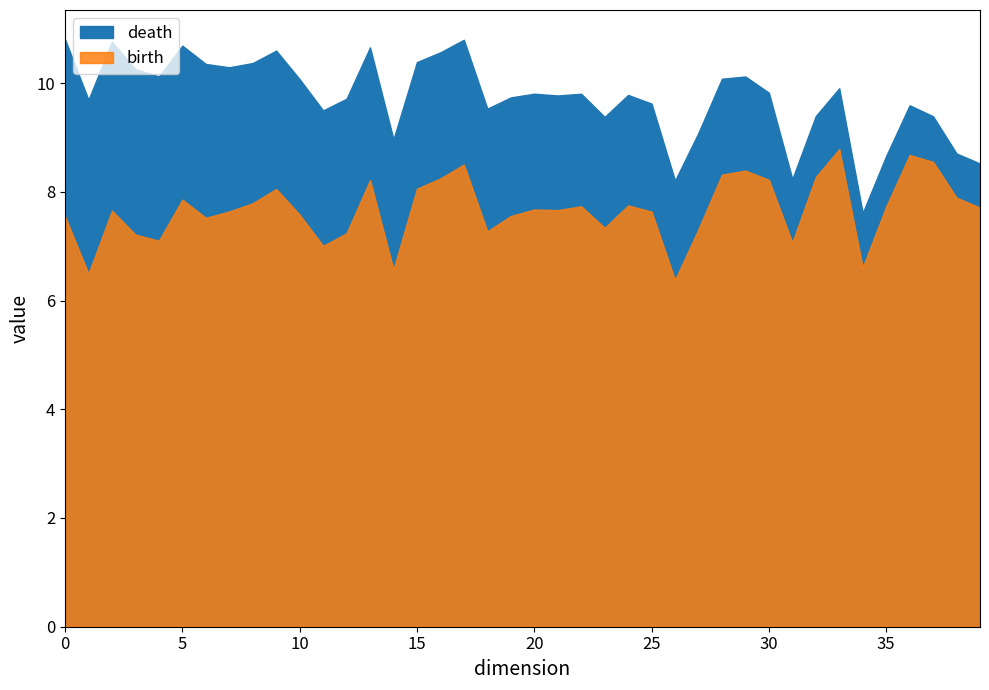

Read the death value at 1.

9.7